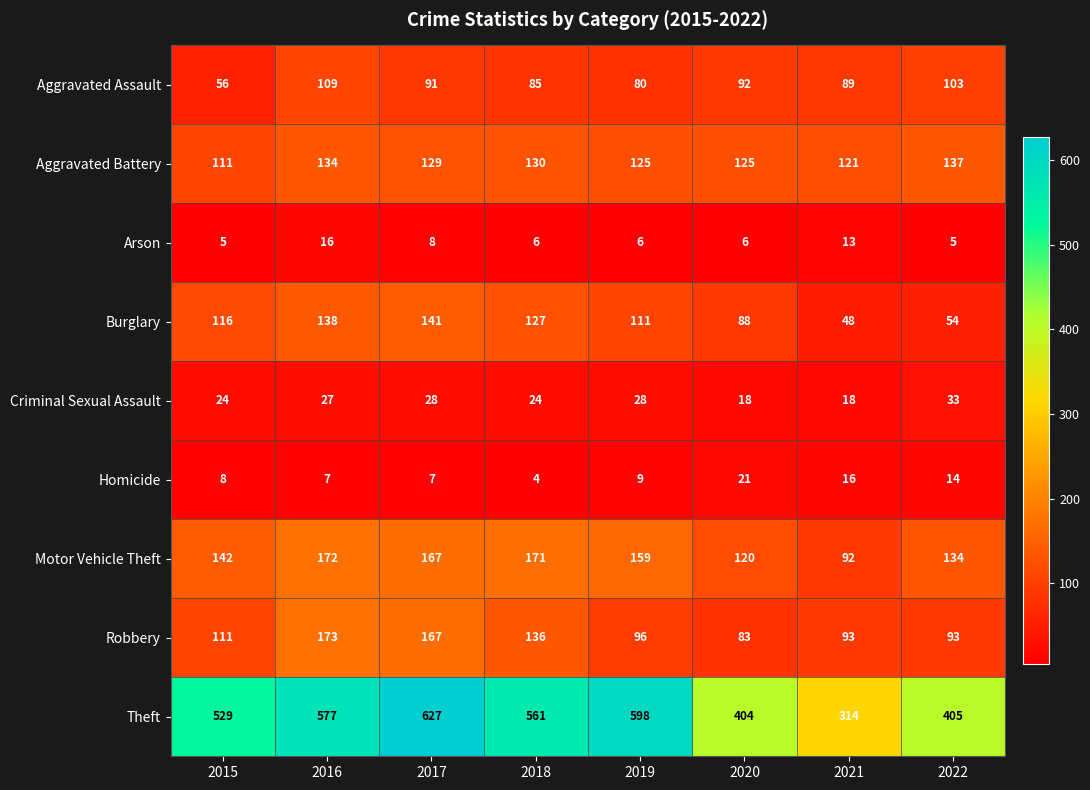

What is the smallest value displayed?

4